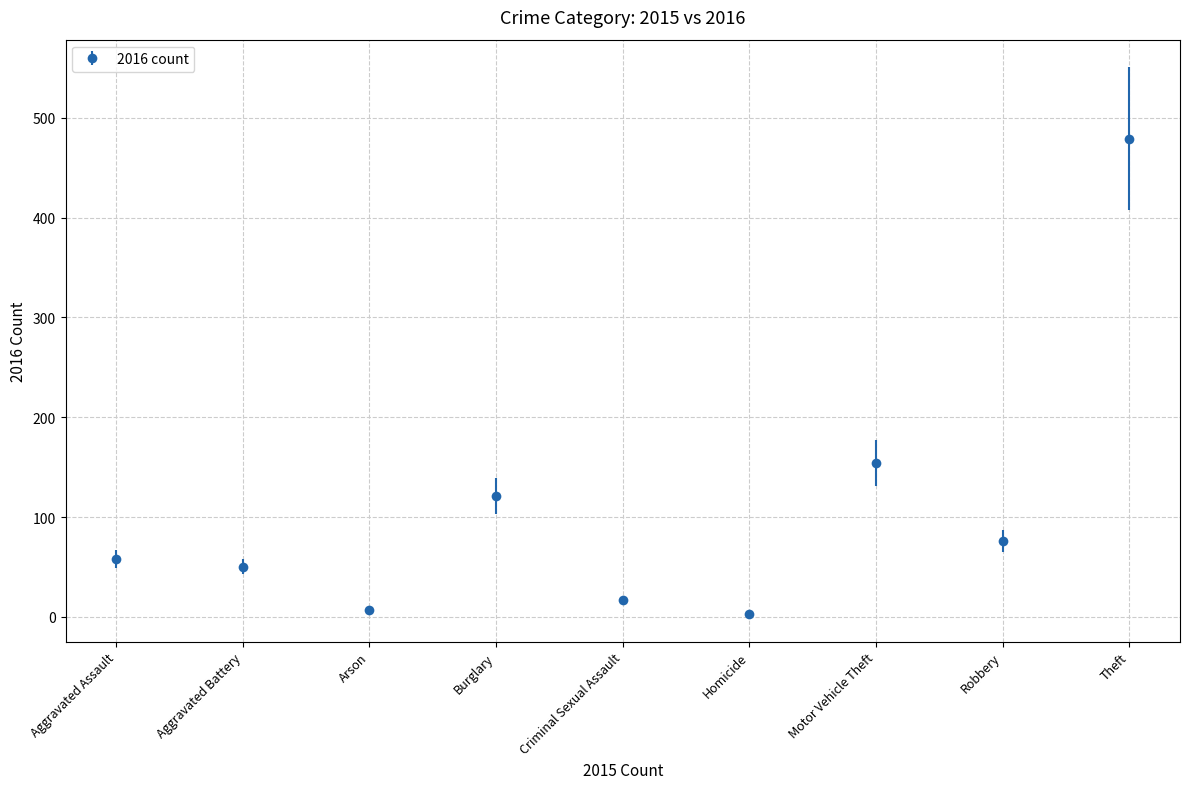

Between Robbery and Burglary, which is larger?

Burglary